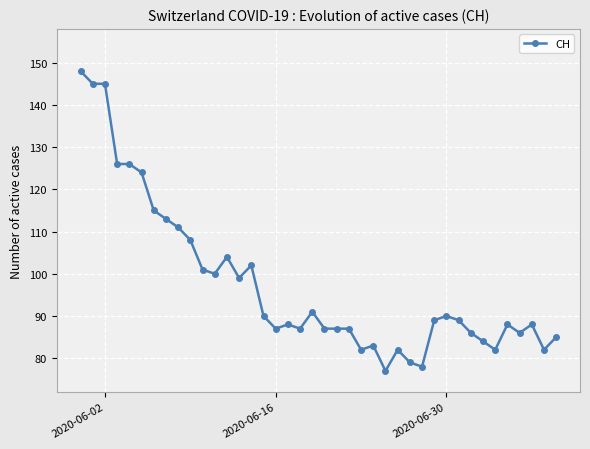

What is the value of the 32nd point from the left?

89